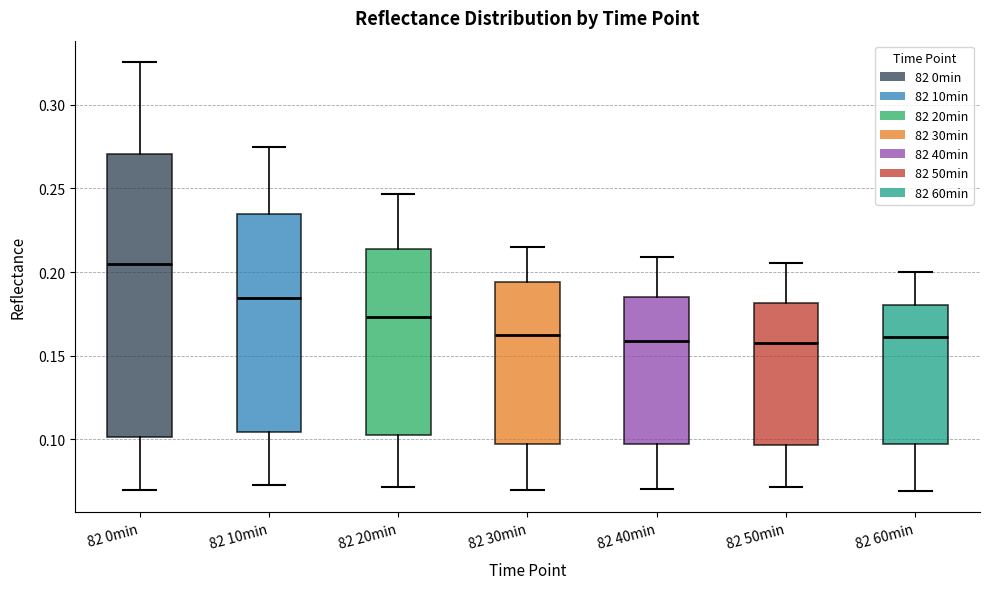

Which box's median line is the highest?

82 0min